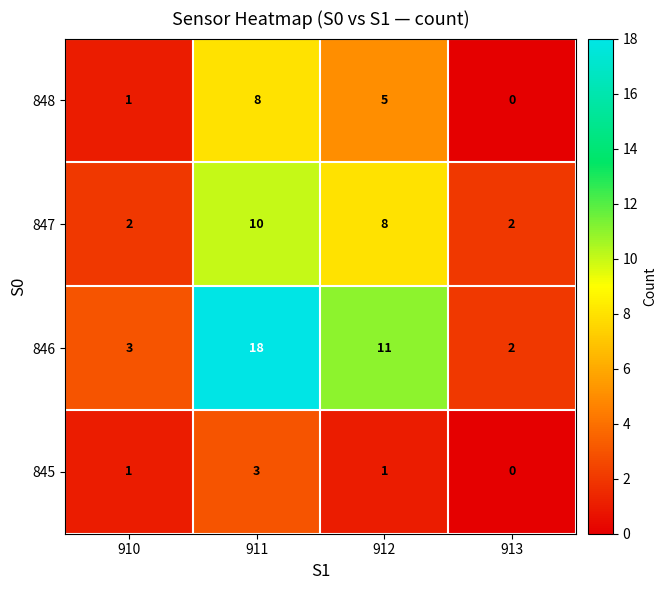

Where is 848 nearest to the value 4?

912